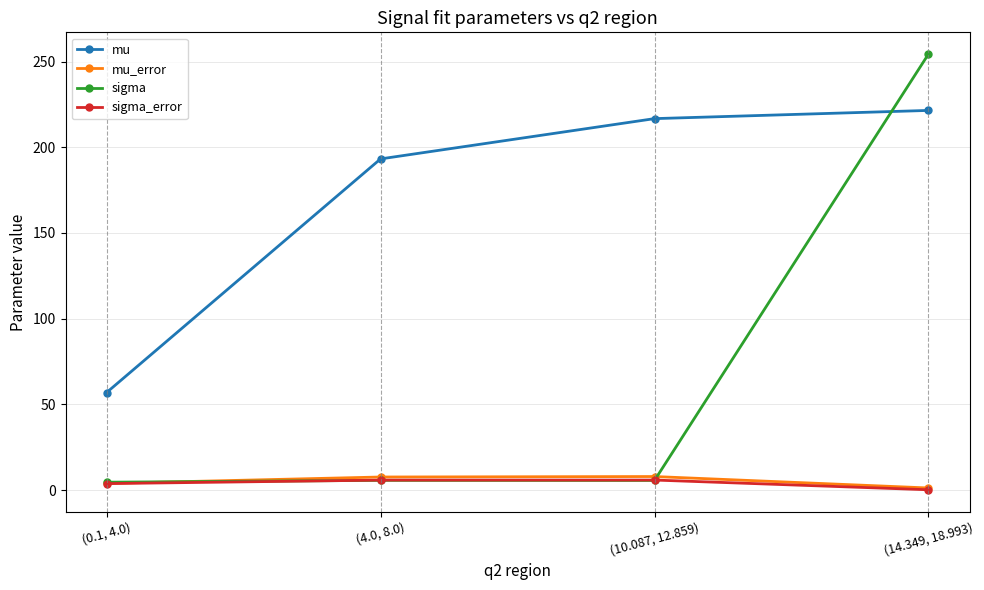

Where is mu nearest to the value 139?

(4.0, 8.0)